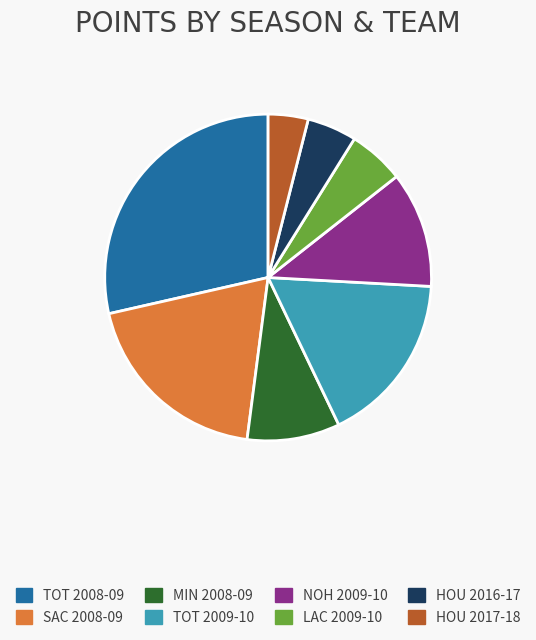

Does TOT 2008-09 account for over 50% of the chart?

No